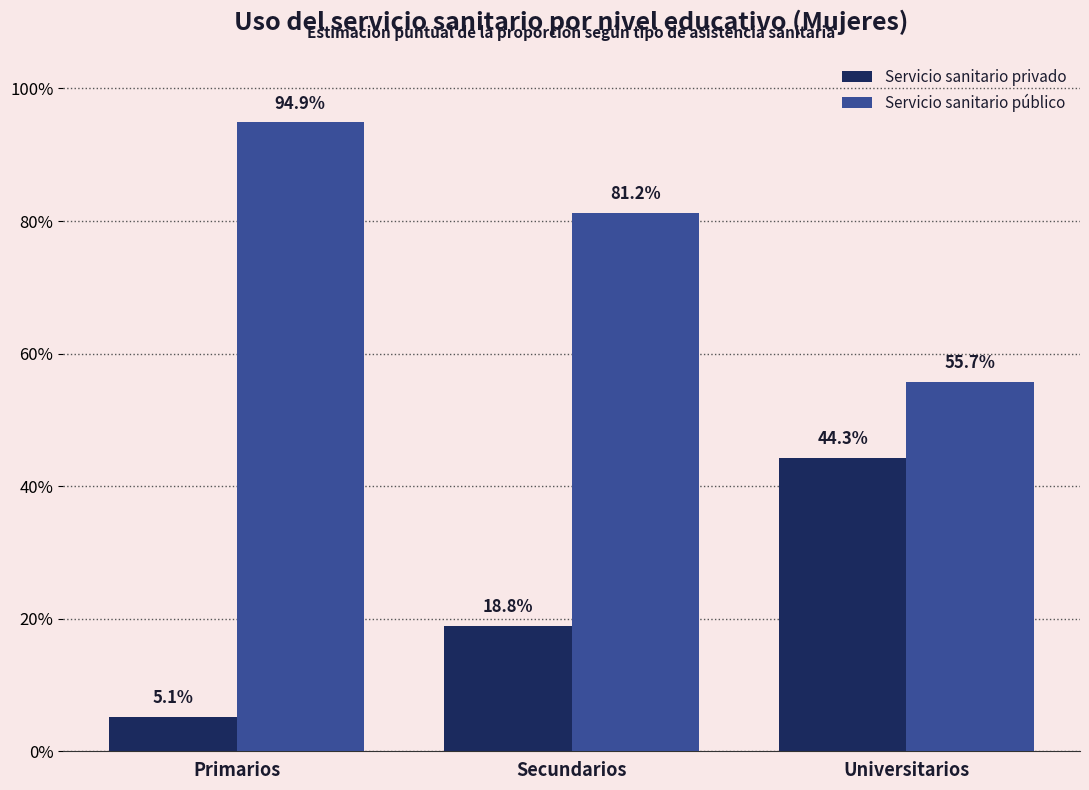

Which category has the highest value in the Servicio sanitario privado series?

Universitarios